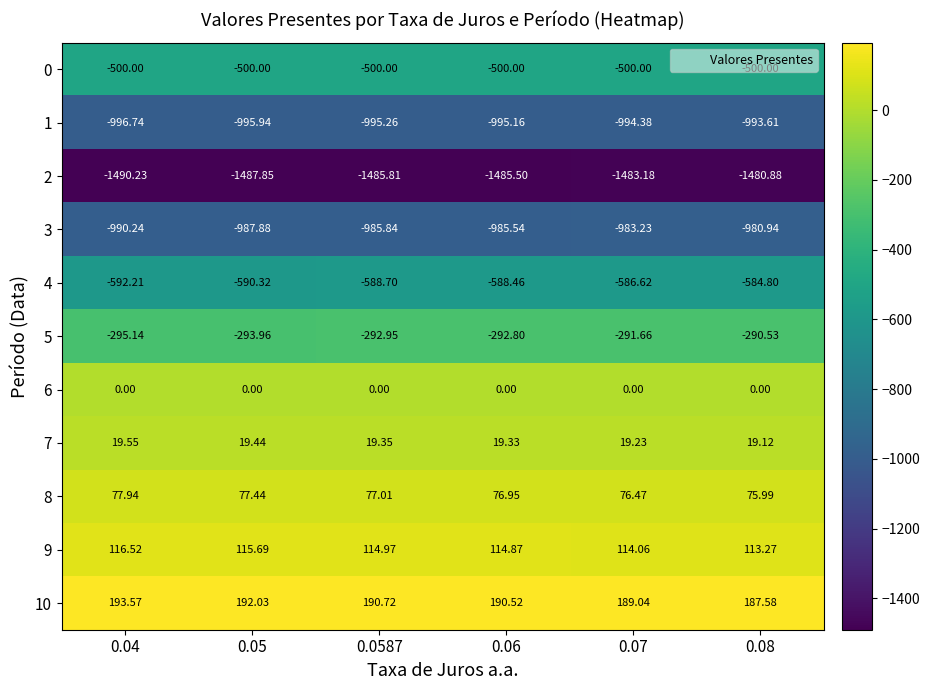

Is the value of 3 at 0.0587 greater than the value of 9 at 0.07?

No